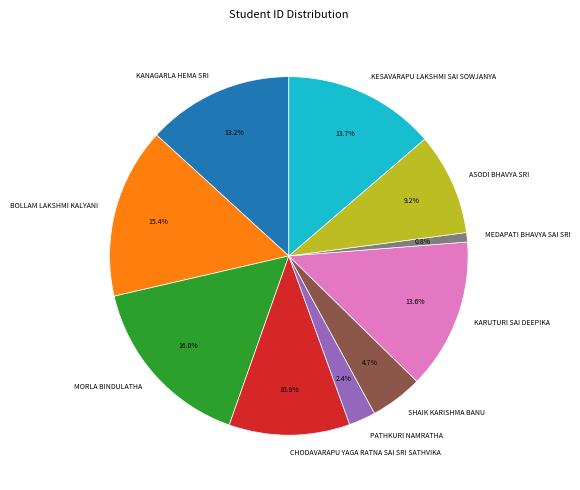

To the nearest percent, what portion does KARUTURI SAI DEEPIKA represent?

14%